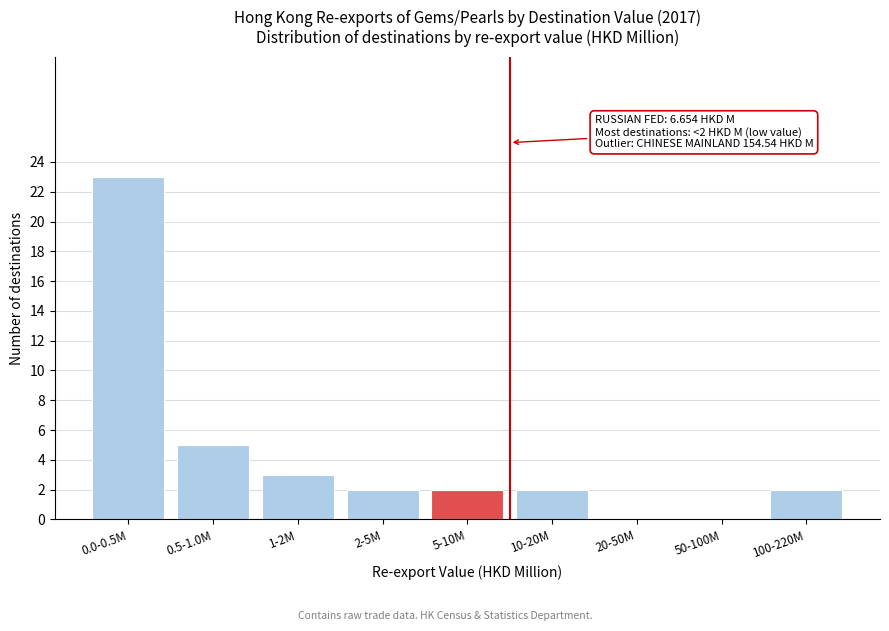

Reading left to right, list all the values displayed in this chart.

0.0-0.5M=23	0.5-1.0M=5	1-2M=3	2-5M=2	5-10M=2	10-20M=2	20-50M=0	50-100M=0	100-220M=2